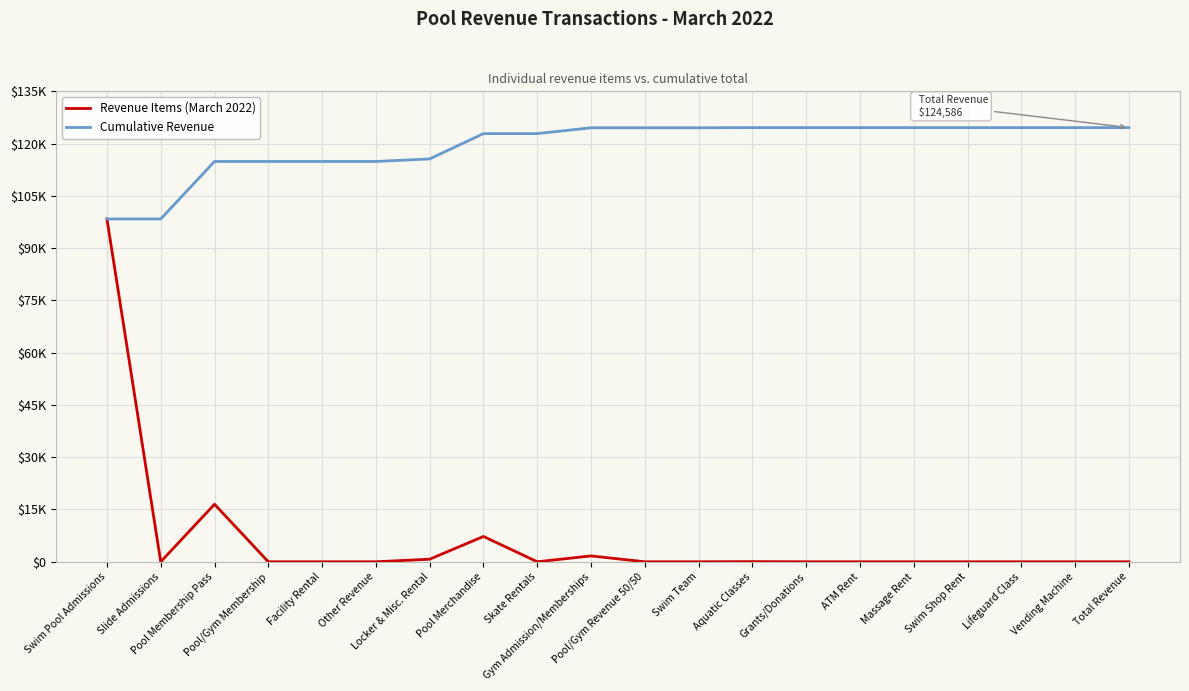

The Revenue Items (March 2022) series shows 16500.0 at Pool Membership Pass. True or false?

True